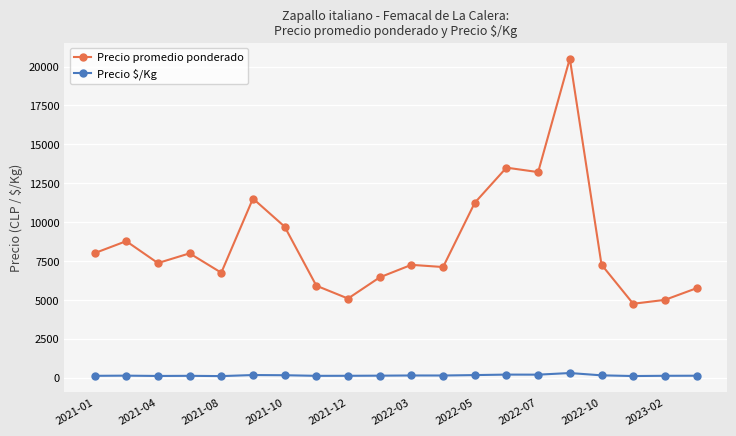

What is the difference between the maximum and minimum values in the Precio $/Kg series?

197